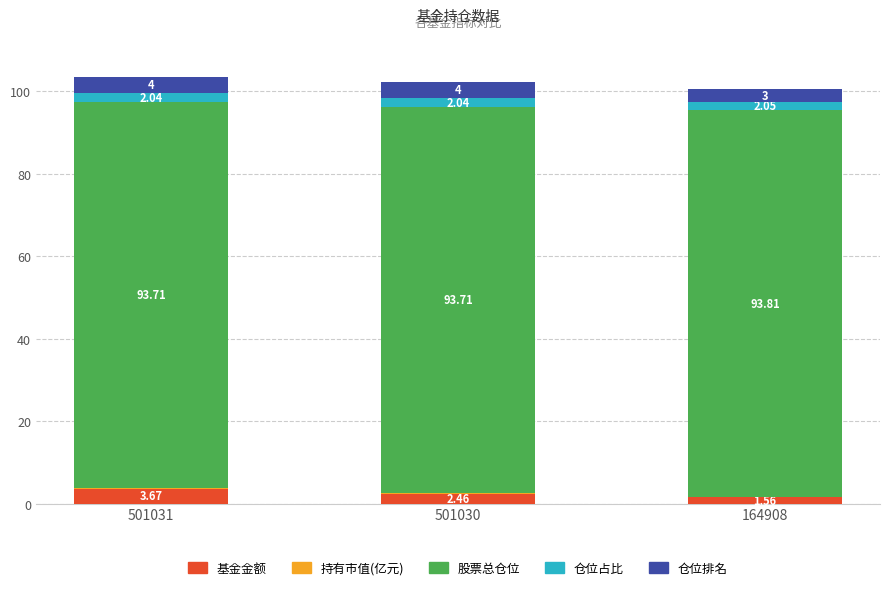

At which category is the sum across all series the highest?

501031